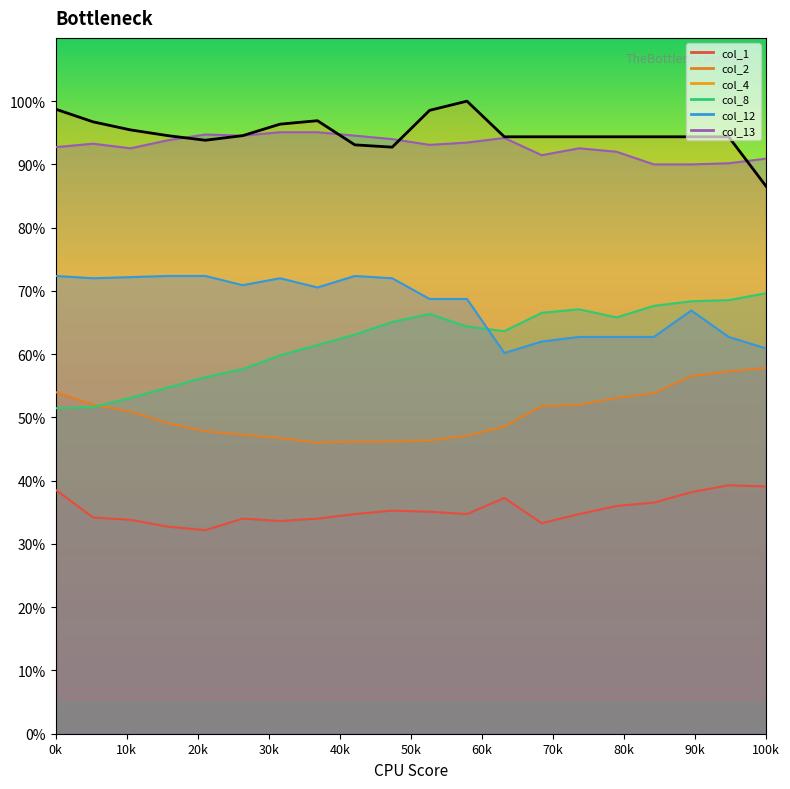

Does the chart display data point markers on the line(s)?

No